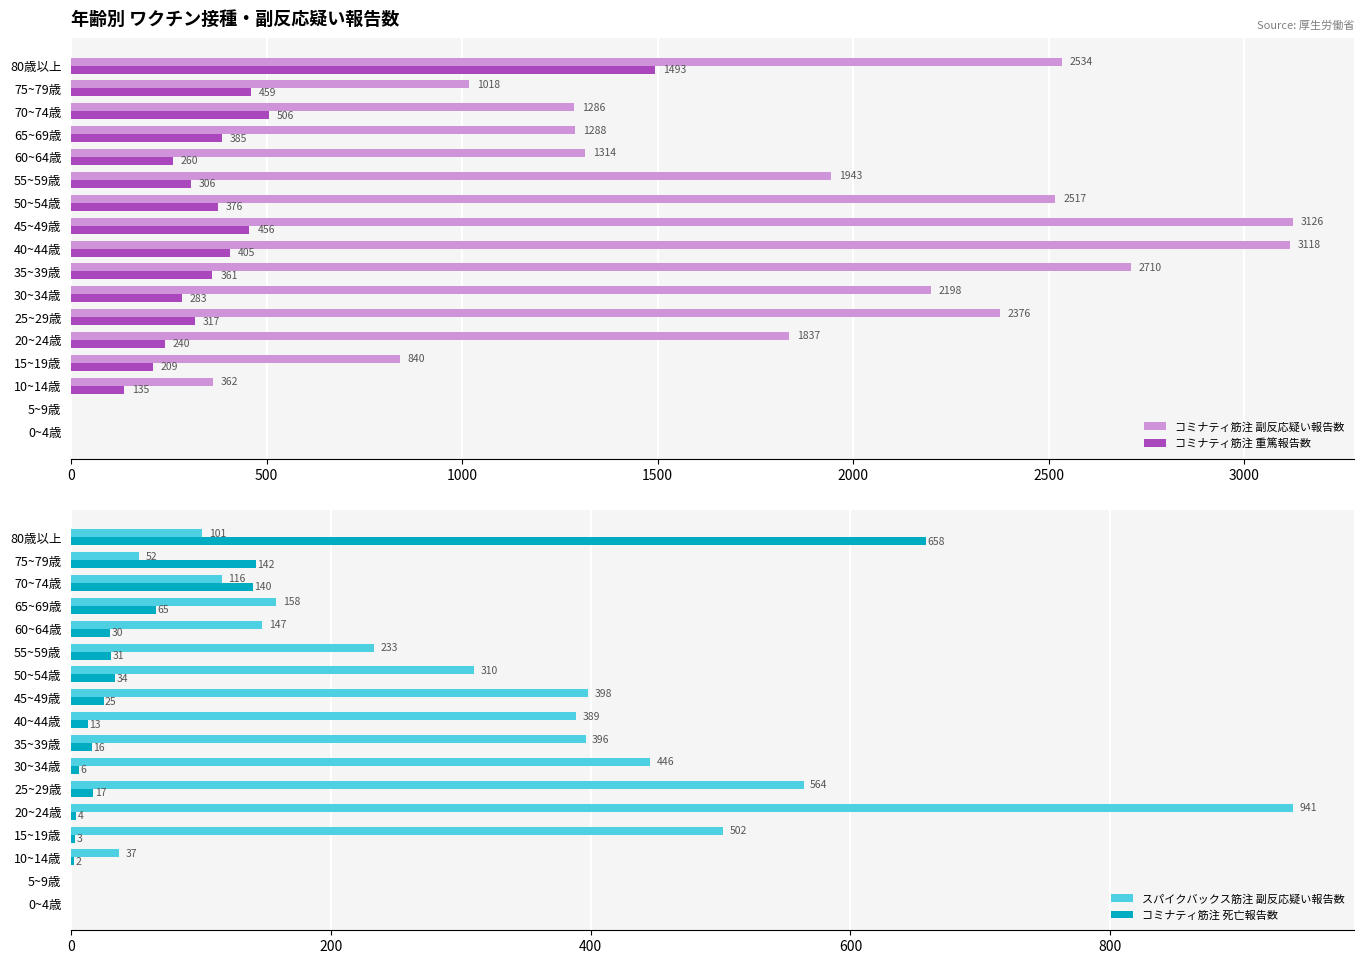

What is the average value of the コミナティ筋注 重篤報告数 series?

364